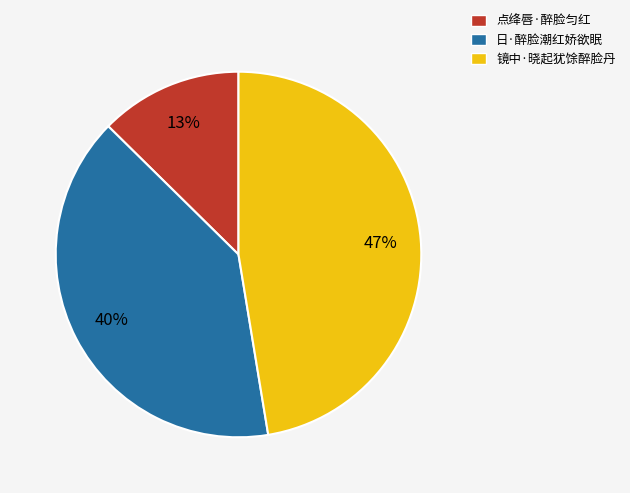

Is the sum of 镜中·晓起犹馀醉脸丹 and 点绛唇·醉脸匀红 greater than half?

Yes